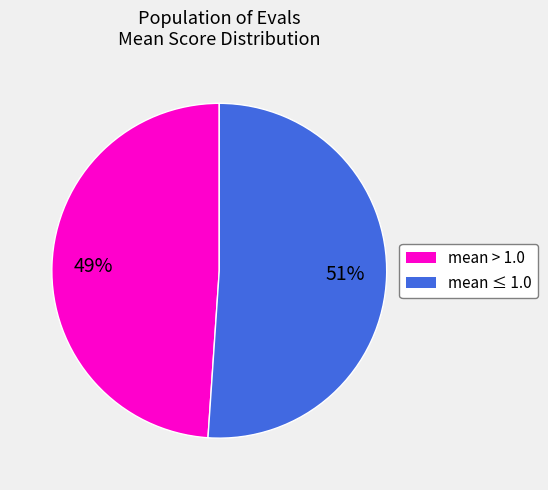

Is there any slice that represents more than half of the pie?

Yes